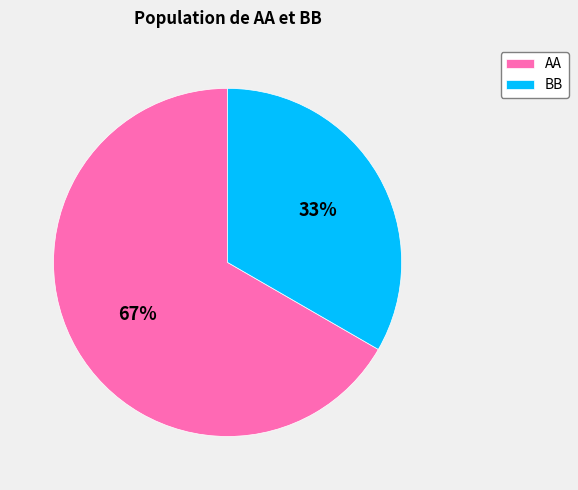

Which category has the smallest portion of the pie?

BB